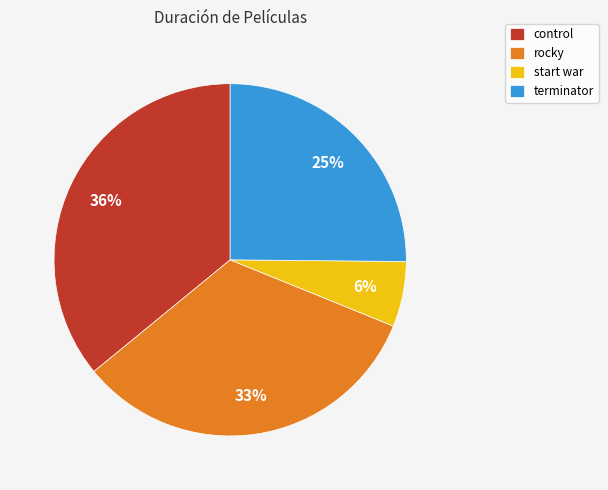

Between control and start war, which is larger?

control